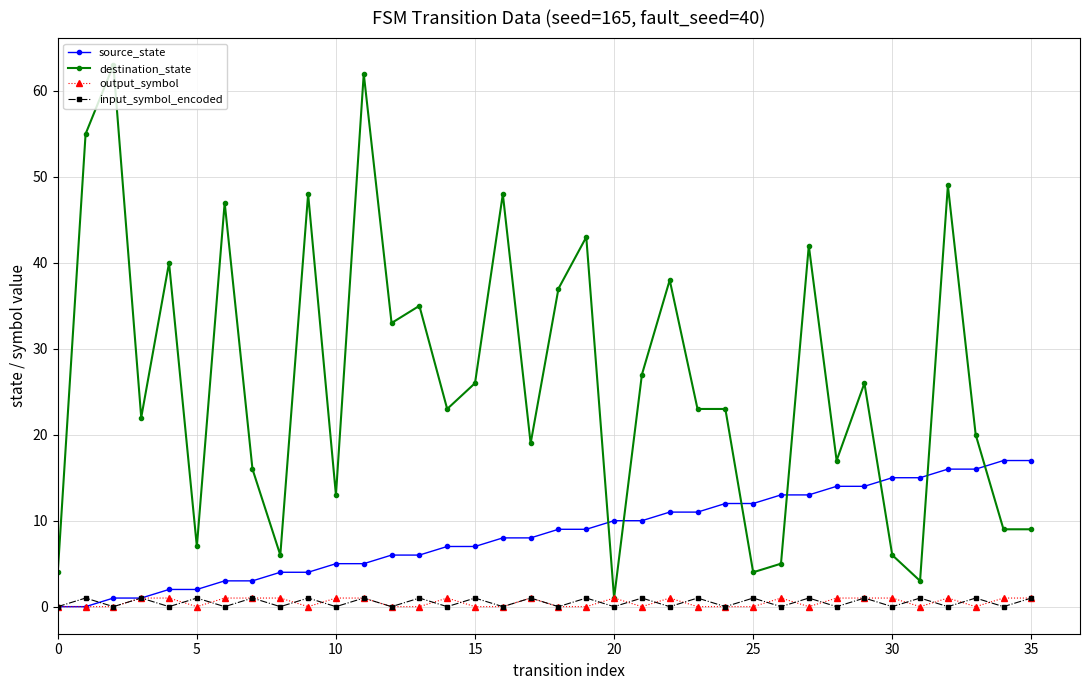

True or false: output_symbol has more than 1 points higher than both neighbors.

True